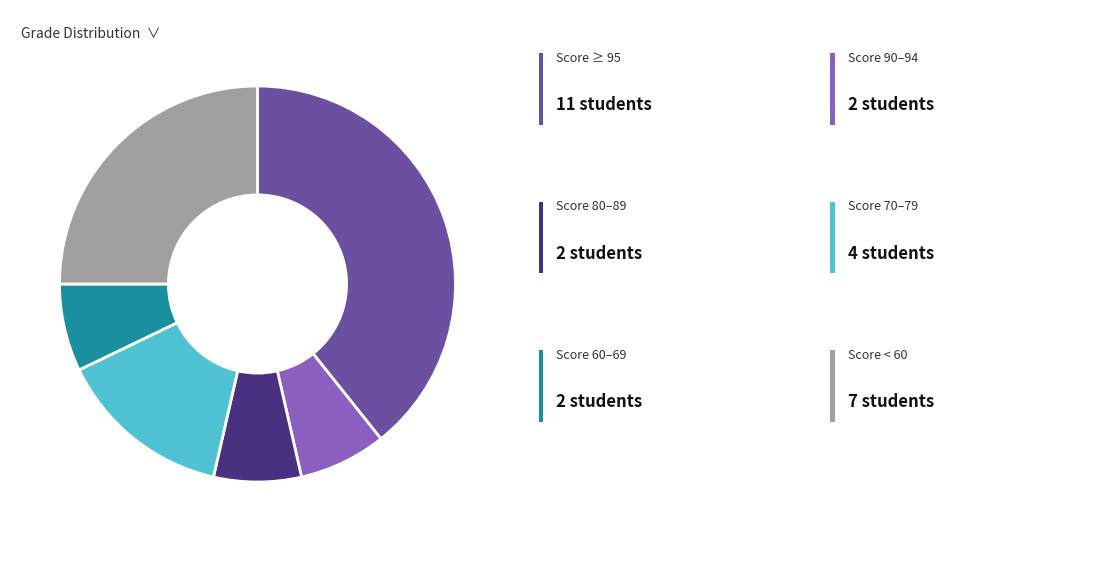

Is there any slice that represents more than half of the pie?

No